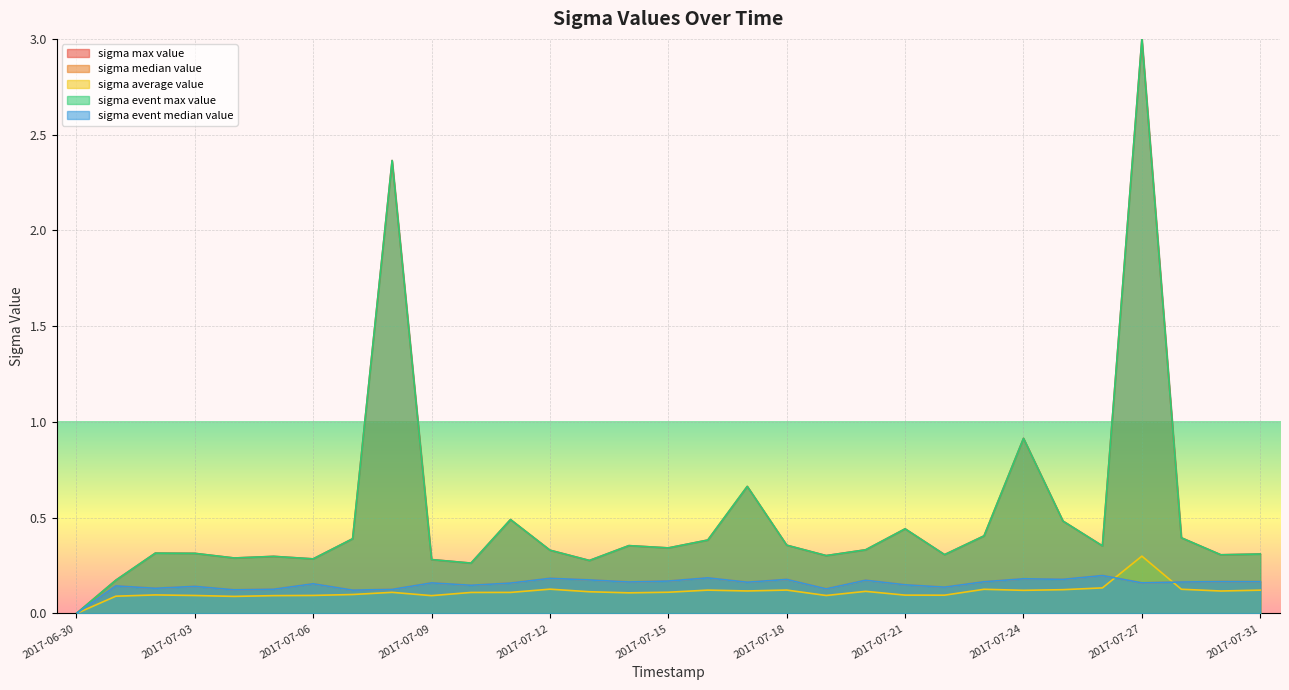

True or false: sigma_average_value has a value of 0.1 at 2017-07-03.

True